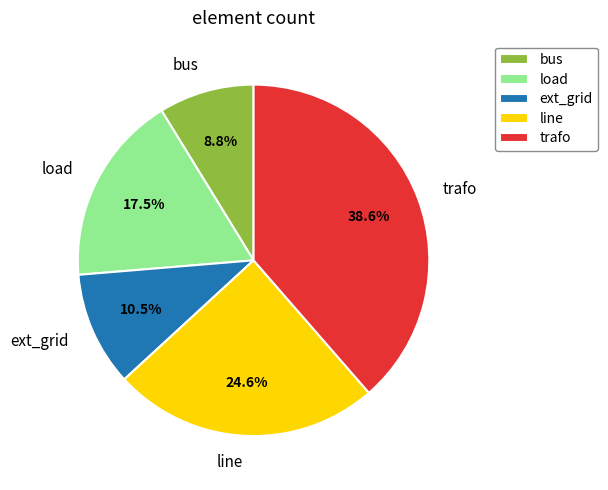

Which slice is the largest?

trafo